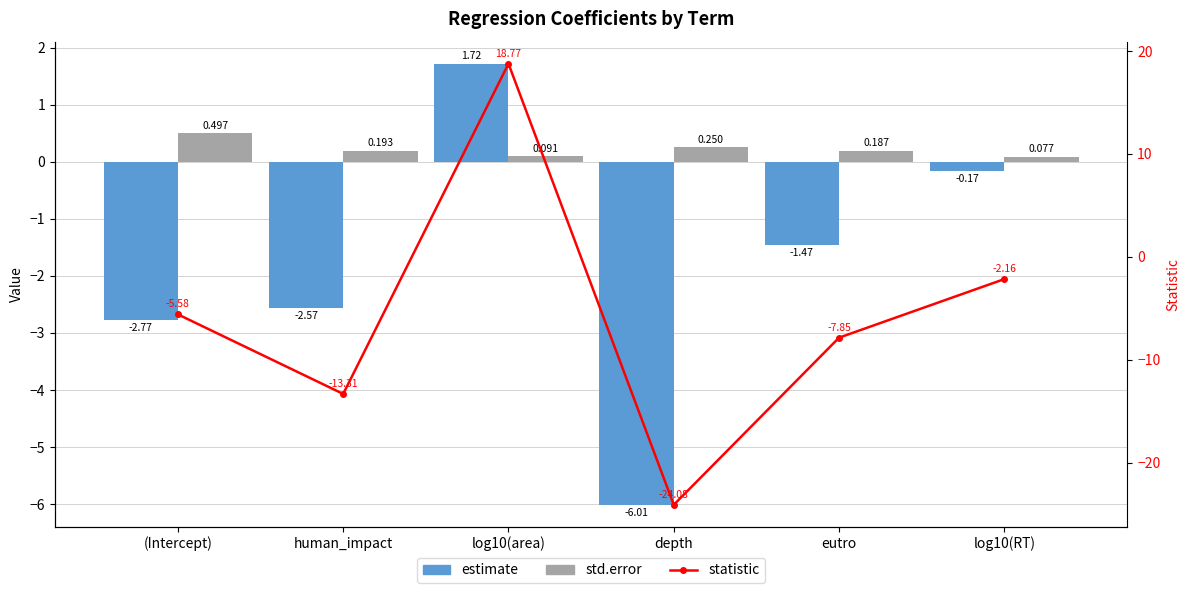

The std.error series shows 0.0 at log10(RT). True or false?

False